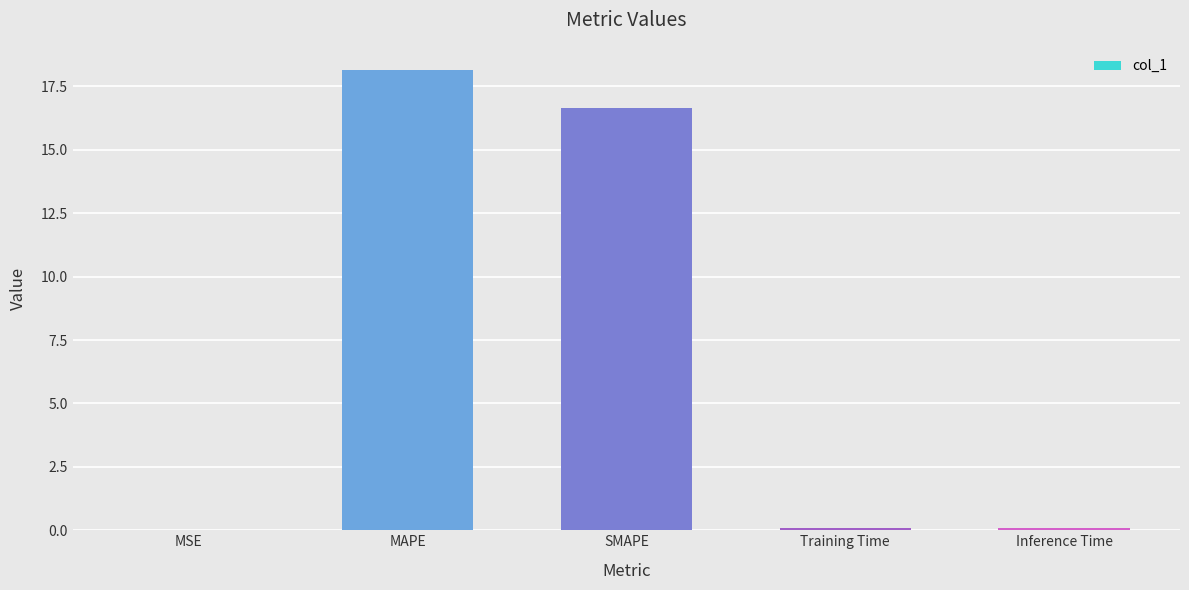

Does the chart contain stacked bars?

No